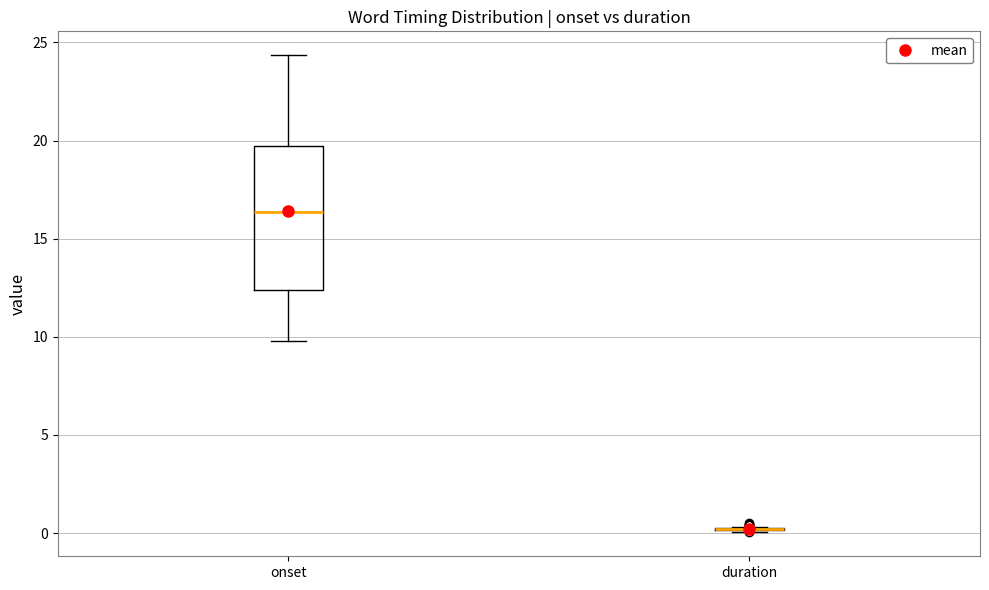

Where does the lower whisker of the box for onset end on the y-axis? The values are not printed on the chart, so give them approximately, as read against the axis.

10.0